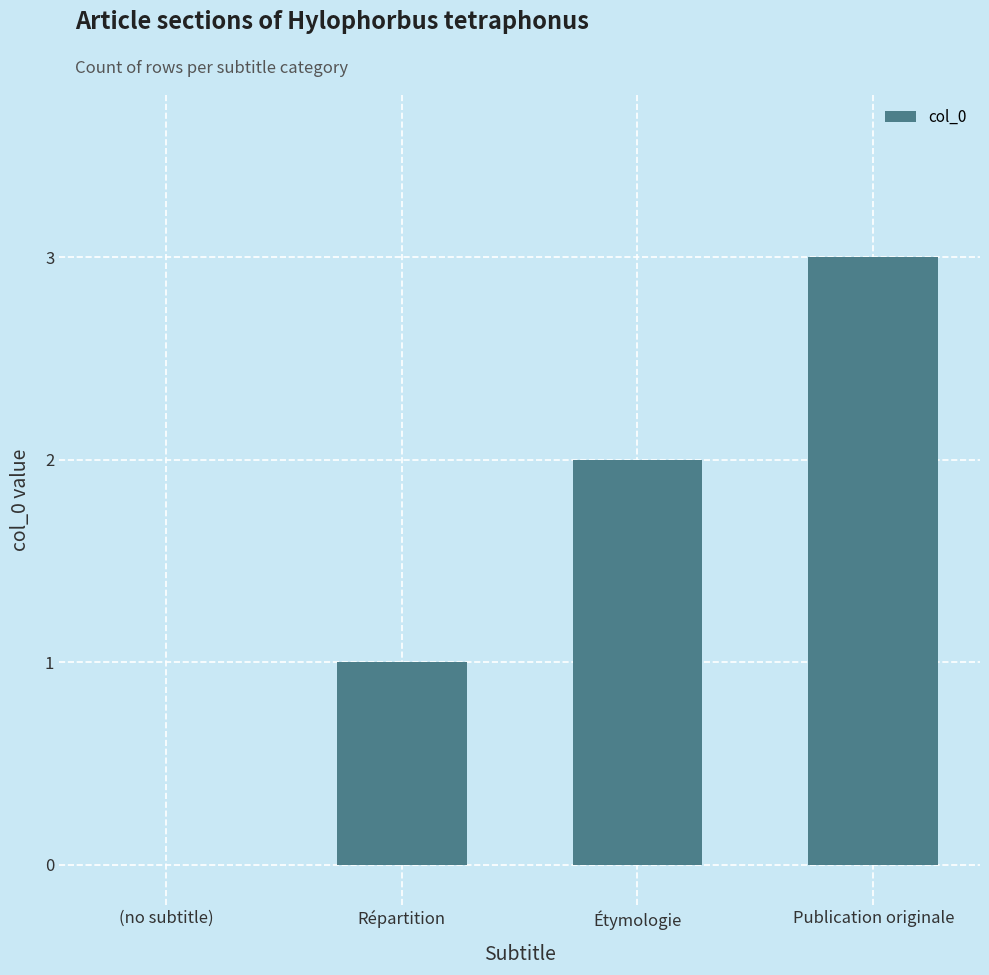

The value at Étymologie is 2. True or false?

True